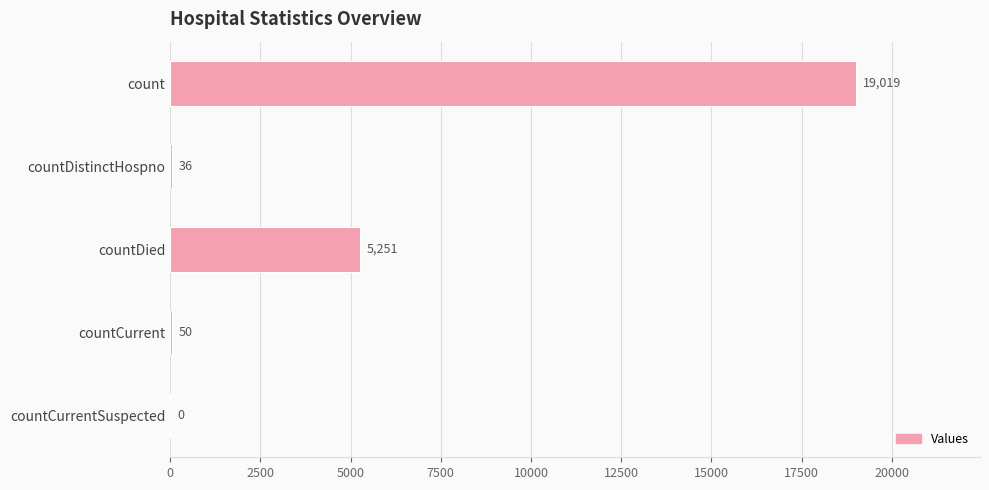

How many series are shown in this chart?

1